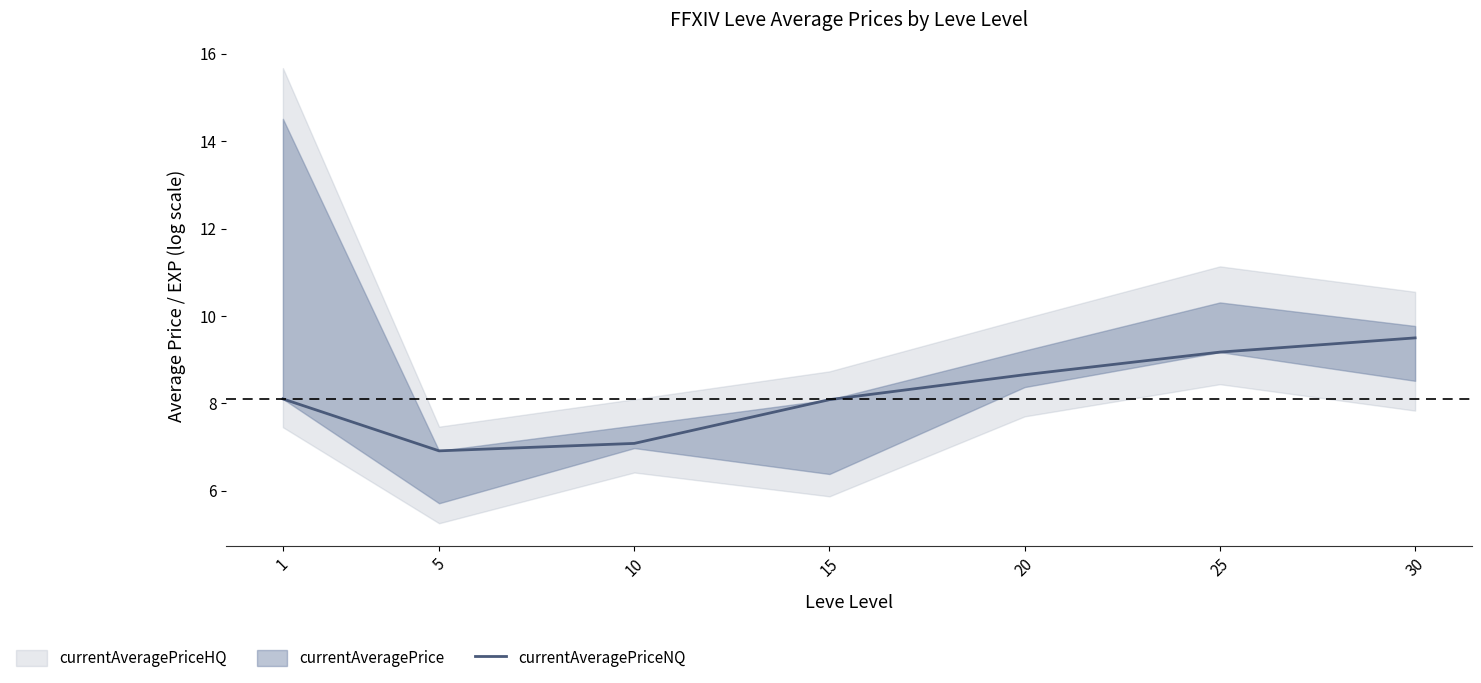

How many lines are shown in the chart?

1